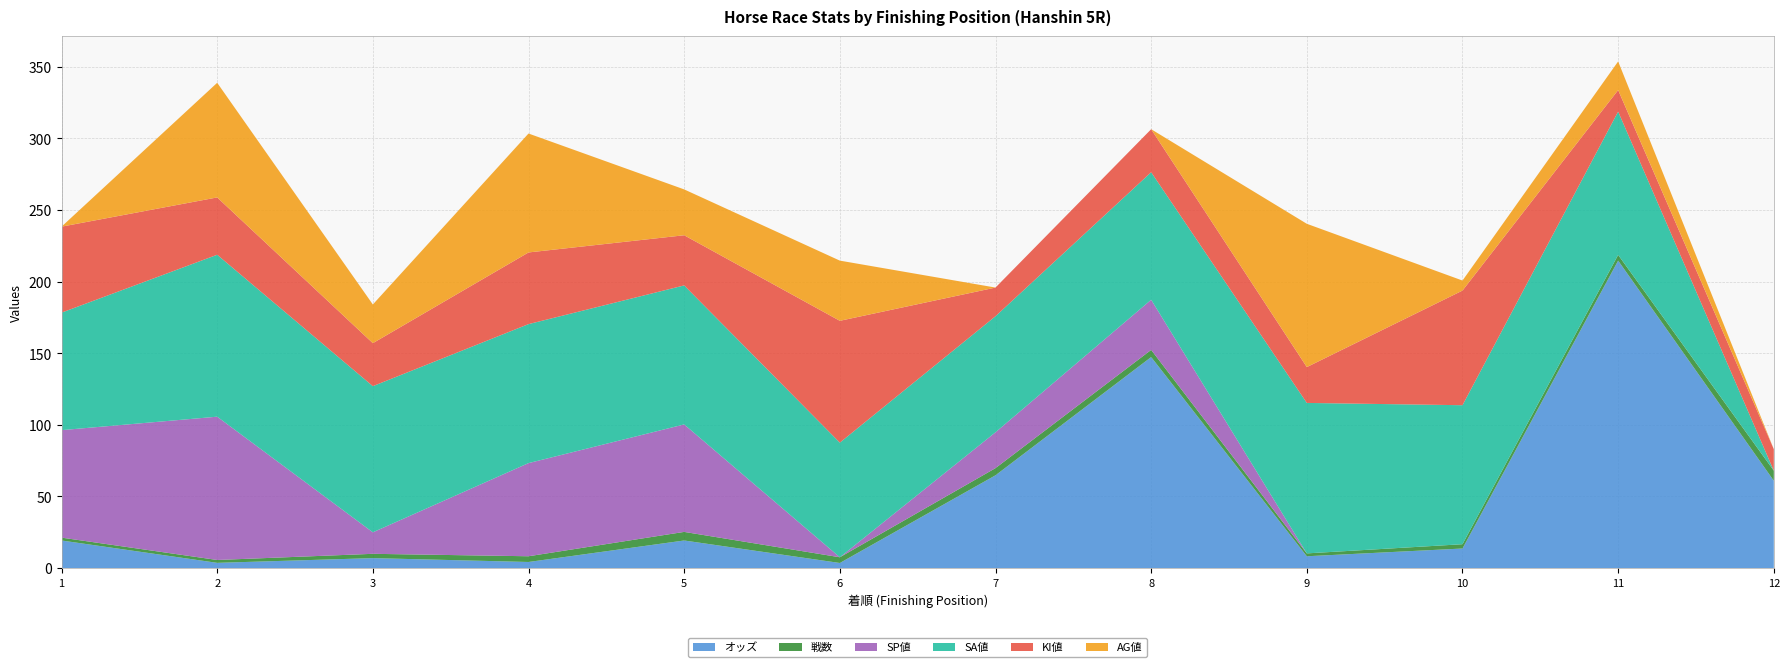

Reading left to right, transcribe all the data shown in this chart.

オッズ: 19.3	3.7	7.0	4.3	19.3	3.6	64.8	147.3	8.3	13.7	214.6	61.0
戦数: 2.0	2.0	3.0	4.0	6.0	4.0	5.0	5.0	2.0	3.0	4.0	7.0
SP値: 75.0	100.0	15.0	65.0	75.0	0.0	25.0	35.0	0.0	0.0	0.0	0.0
SA値: 82.0	113.0	102.0	97.0	97.0	80.0	81.0	89.0	105.0	97.0	100.0	0.0
KI値: 60.0	40.0	30.0	50.0	35.0	85.0	20.0	30.0	25.0	80.0	15.0	15.0
AG値: 0.0	80.0	27.0	83.0	32.0	42.0	0.0	0.0	100.0	7.0	20.0	0.0